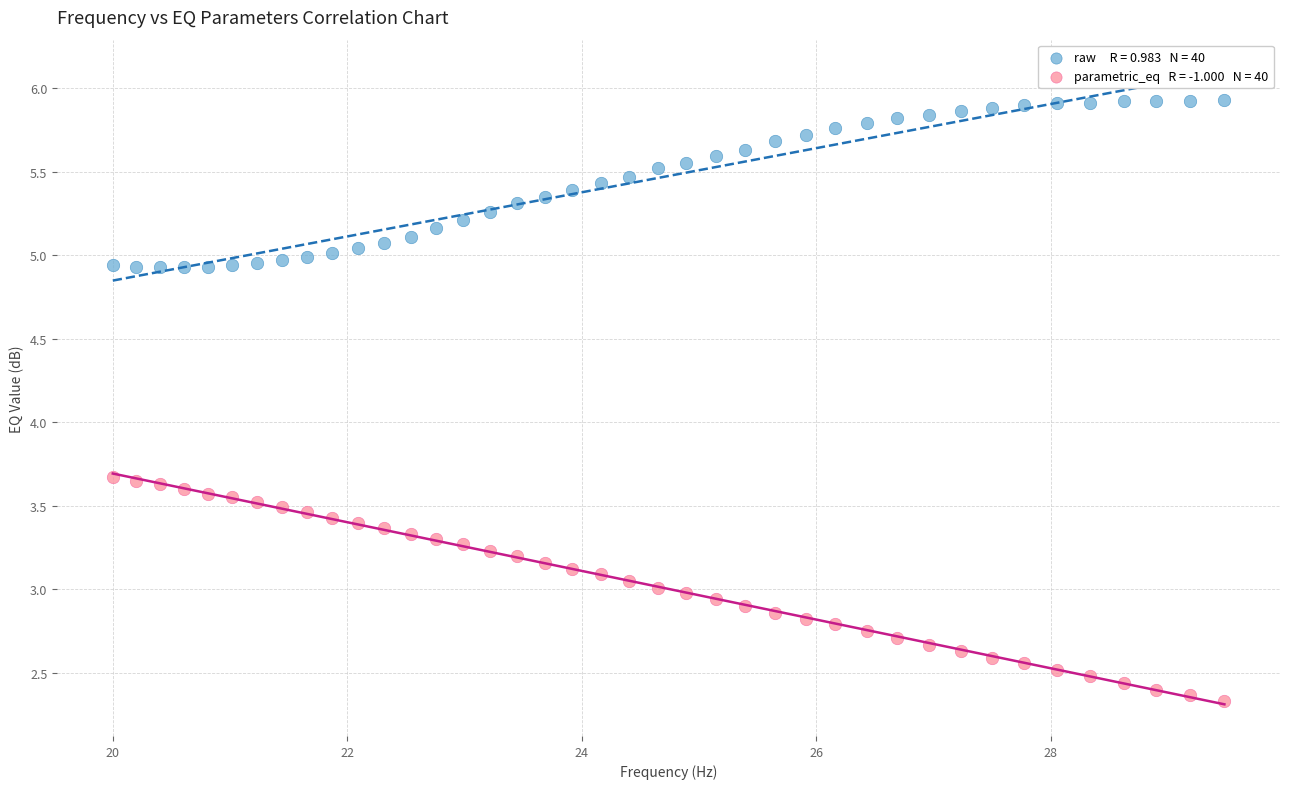

Across all data points, what is the range of X values (max minus min)?

9.5